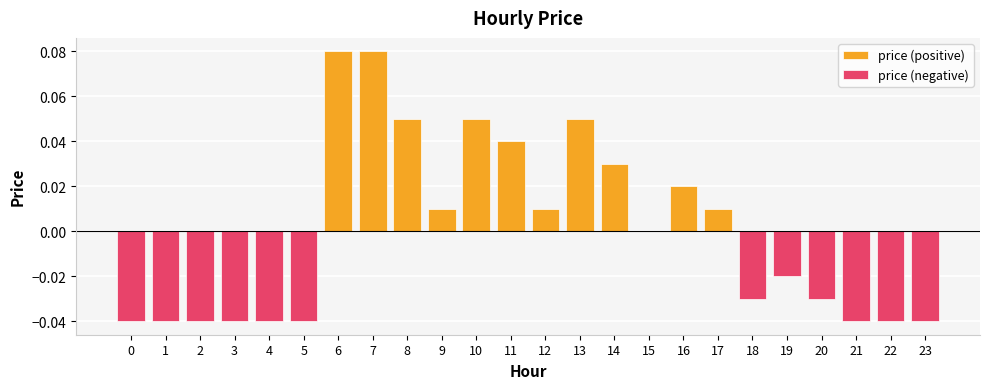

The value of price (negative) at 1 is -0.0. True or false?

False